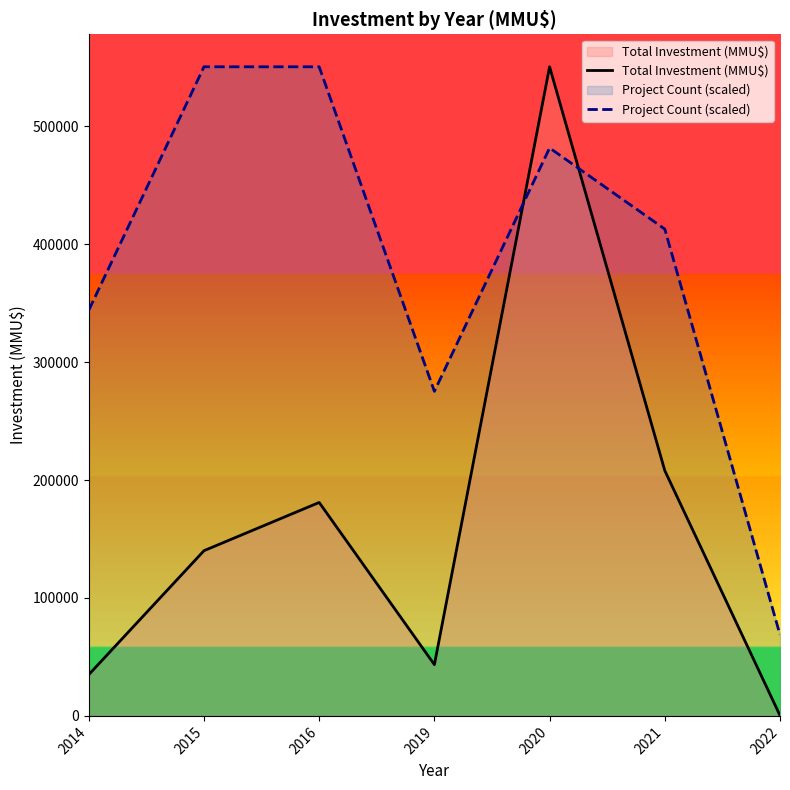

Which series has the widest spread of values?

Total Investment (MMU$)